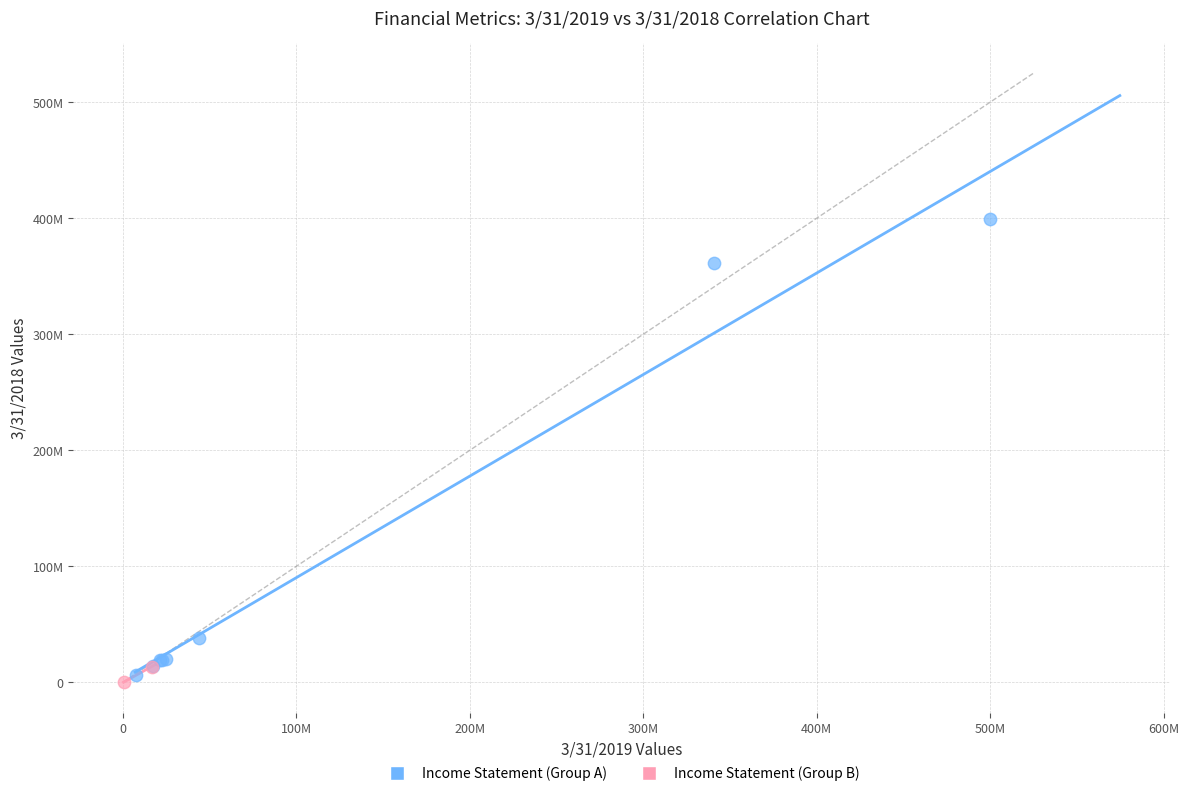

What are all the series names shown in the legend?

Income Statement (Group A), Income Statement (Group B)